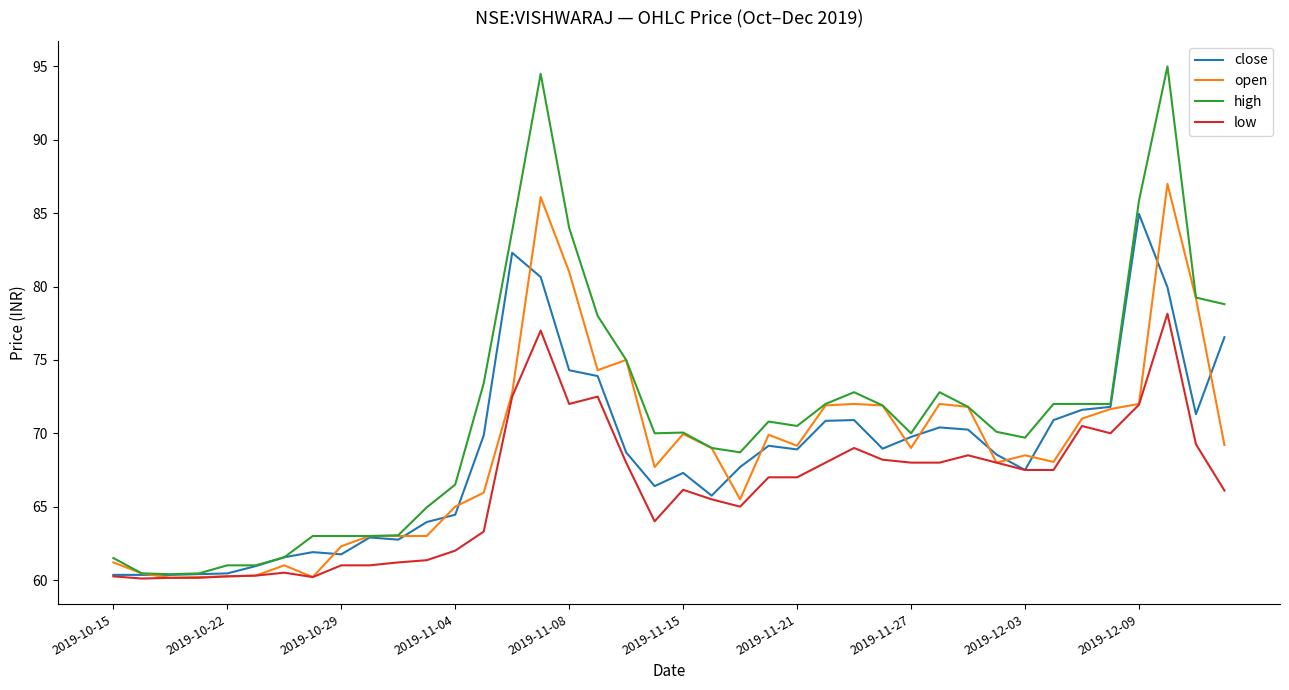

What is the lowest value of the open series?

60.2